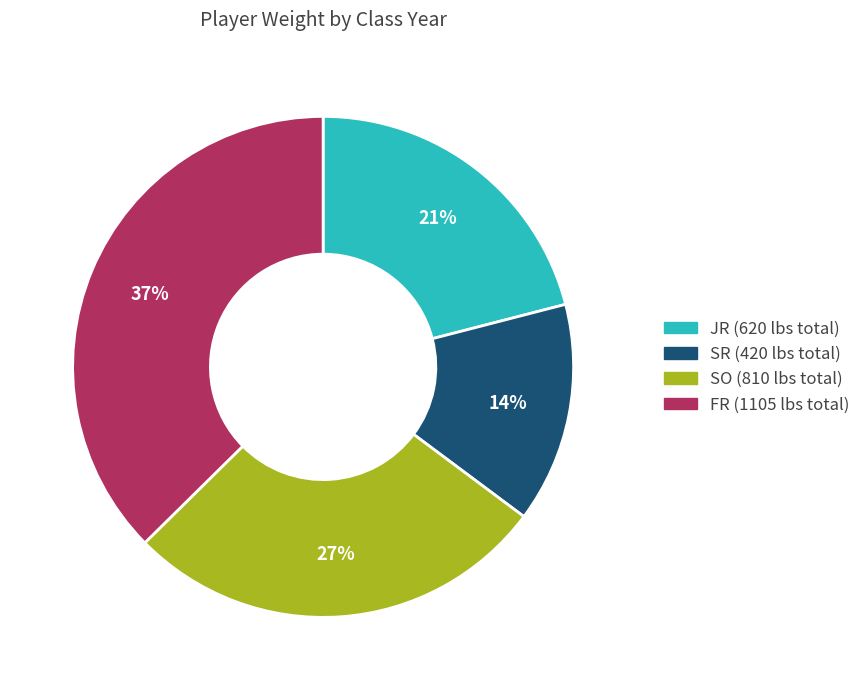

Is there a majority slice in this chart?

No